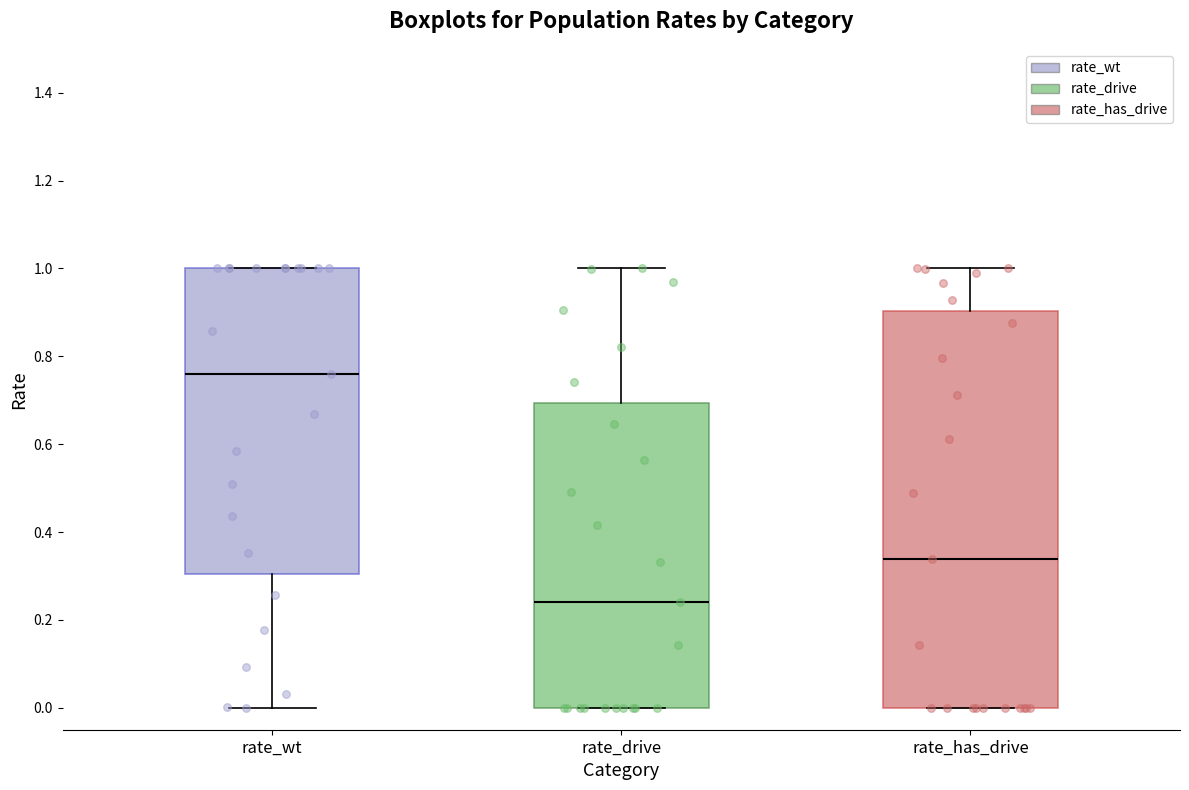

Where does the median line of the box for rate_drive sit on the y-axis? The values are not printed on the chart, so give them approximately, as read against the axis.

0.24